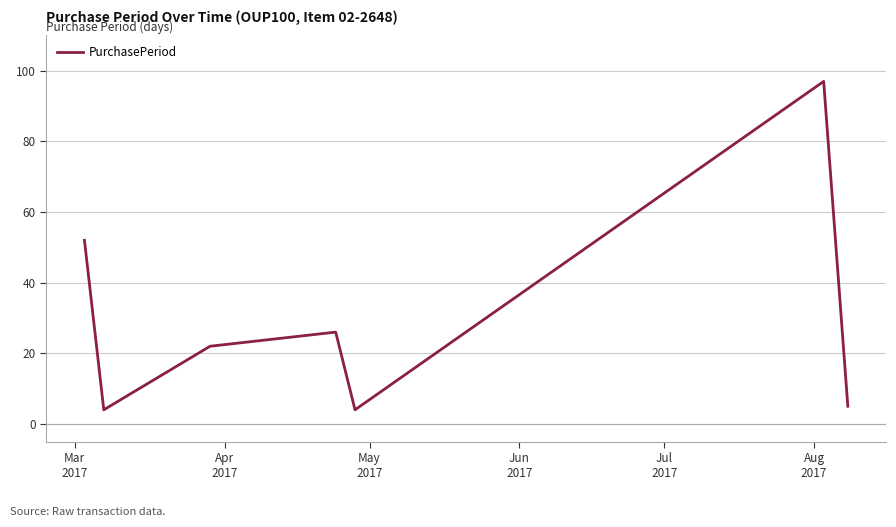

What is the difference between the maximum and second lowest values?

93